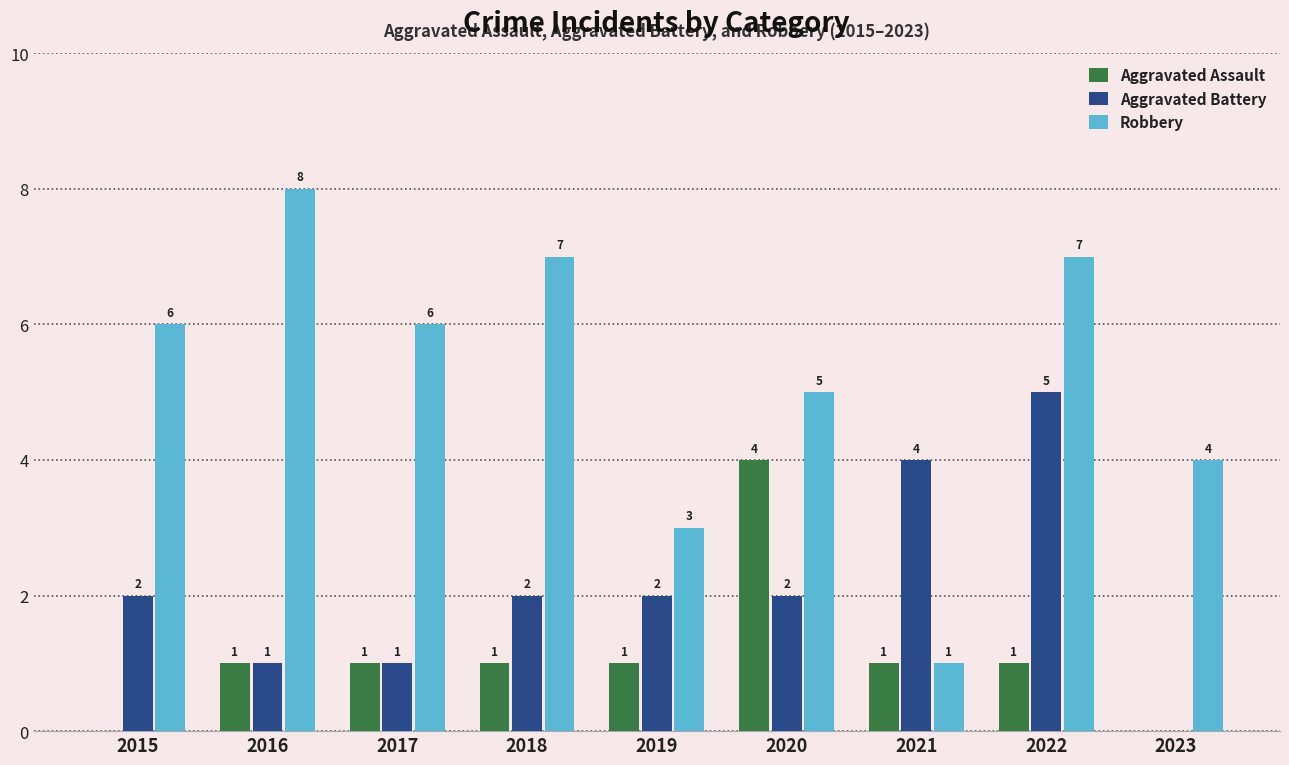

Which label corresponds to the largest value in the chart?

2016